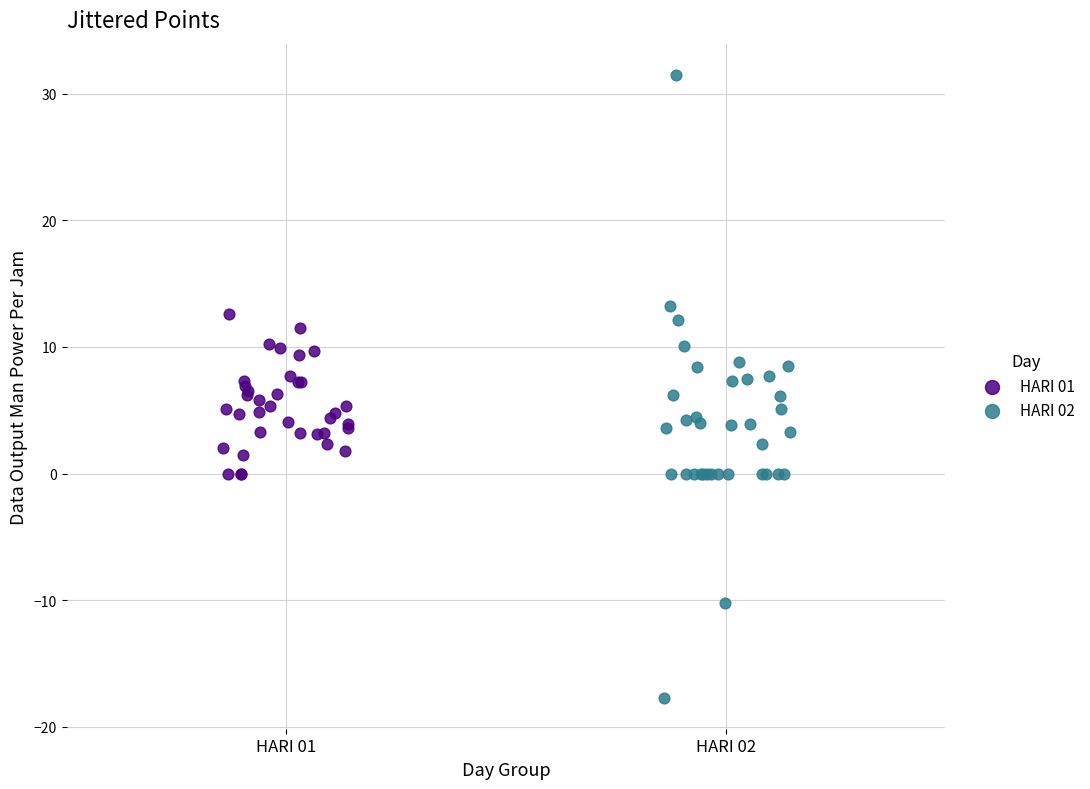

Which series contains the lowest Y value?

HARI 02